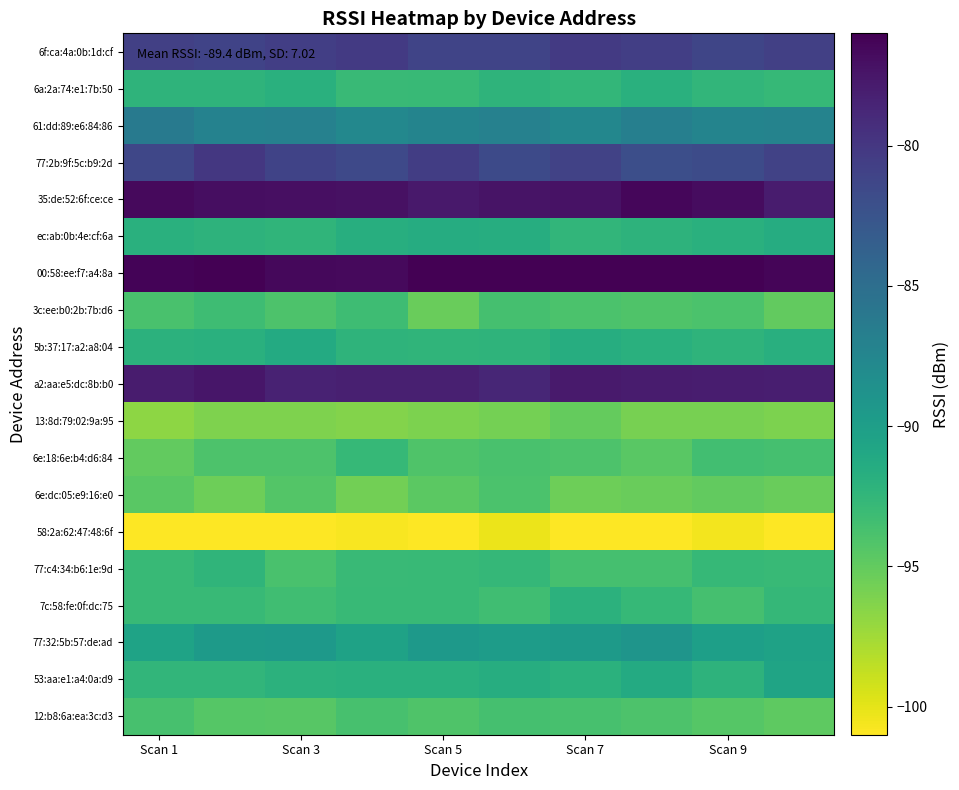

List the series in order of their peak value, highest first.

00:58:ee:f7:a4:8a, 35:de:52:6f:ce:ce, a2:aa:e5:dc:8b:b0, 77:2b:9f:5c:b9:2d, 6f:ca:4a:0b:1d:cf, 61:dd:89:e6:84:86, 77:32:5b:57:de:ad, 53:aa:e1:a4:0a:d9, 5b:37:17:a2:a8:04, ec:ab:0b:4e:cf:6a, 6a:2a:74:e1:7b:50, 7c:58:fe:0f:dc:75, 77:c4:34:b6:1e:9d, 6e:18:6e:b4:d6:84, 3c:ee:b0:2b:7b:d6, 12:b8:6a:ea:3c:d3, 6e:dc:05:e9:16:e0, 13:8d:79:02:9a:95, 58:2a:62:47:48:6f